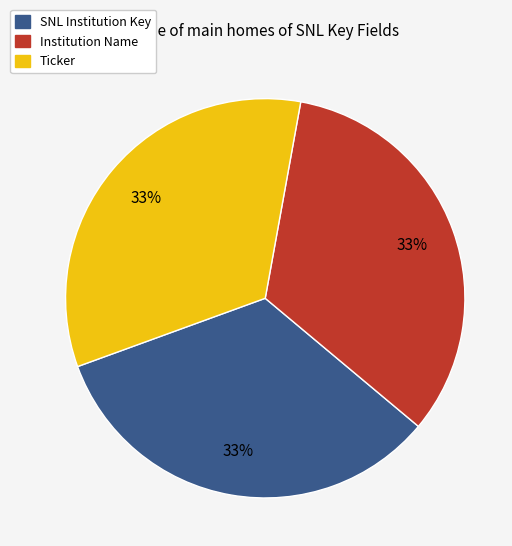

To the nearest percent, what is the average slice percentage?

33%